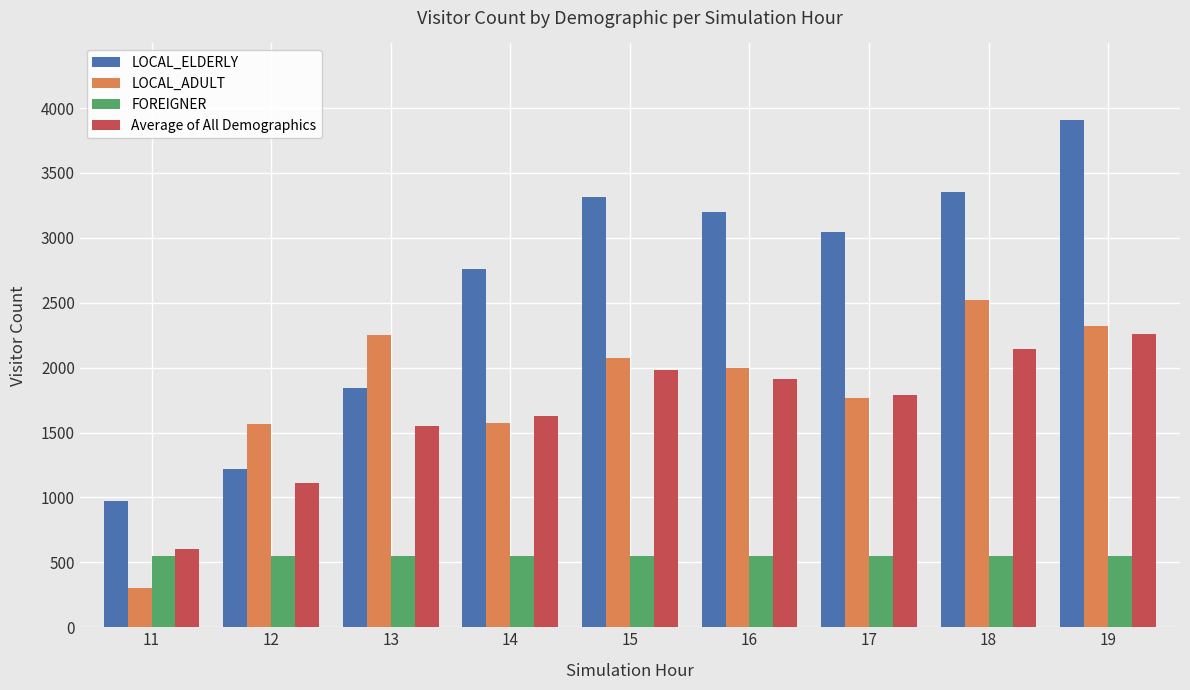

What is the value of the FOREIGNER bar at the 1st from the left?

550.0